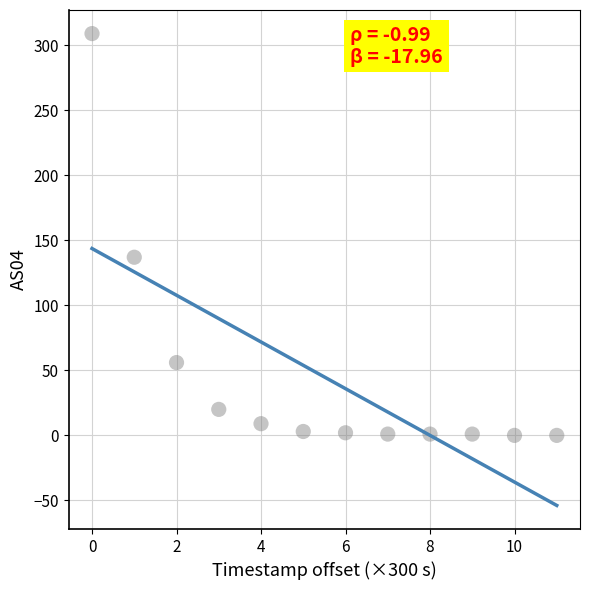

What Y value in the scatter plot is closest to 154?

137